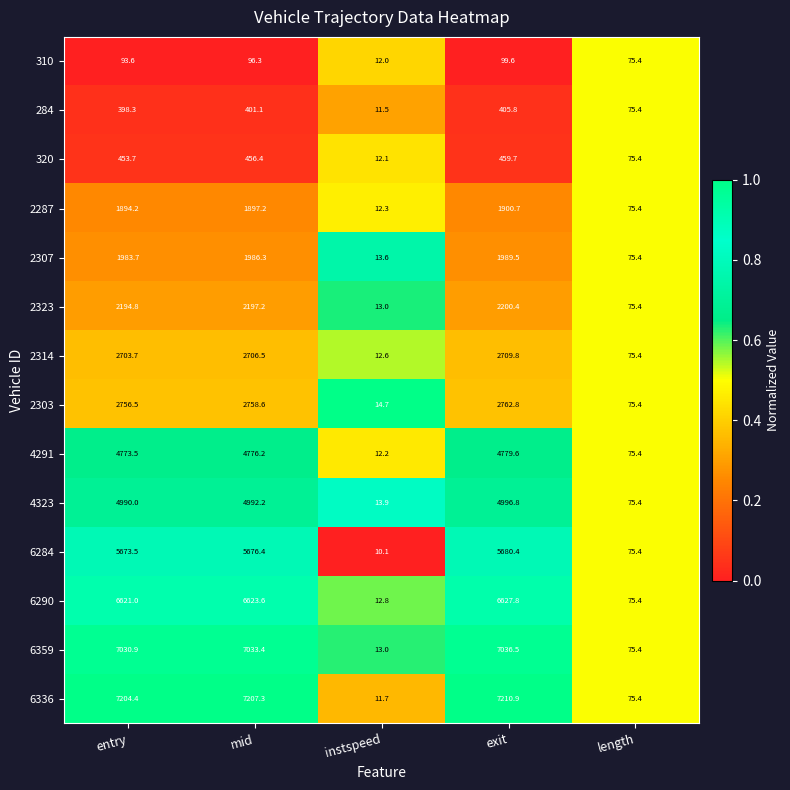

Where does the 284 series first go above 398?

entry